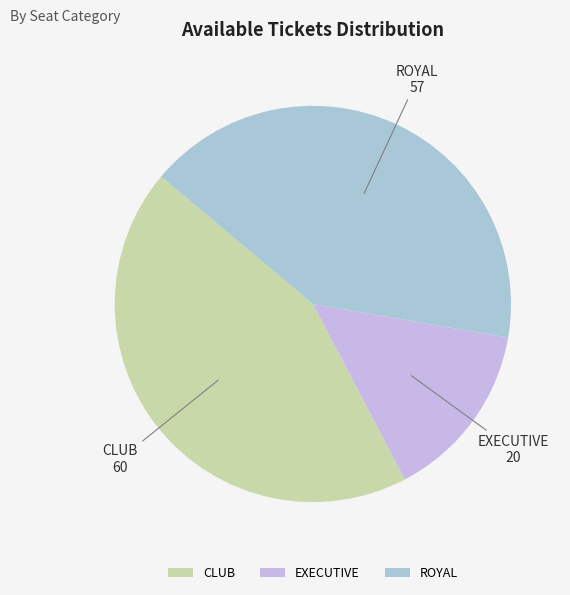

Which category has the smallest portion of the pie?

EXECUTIVE